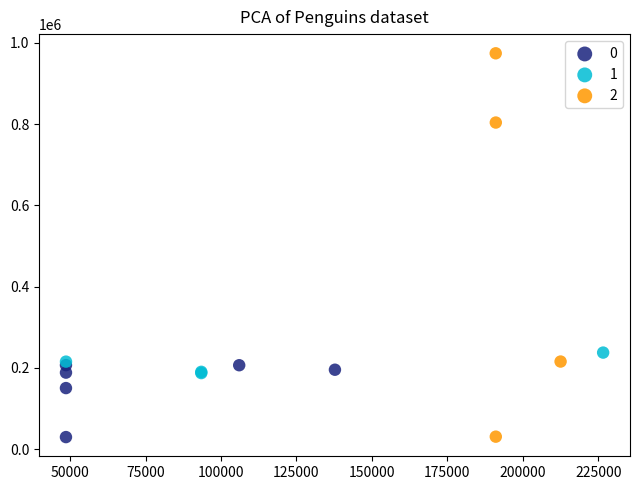

What are all the series names shown in the legend?

0, 1, 2